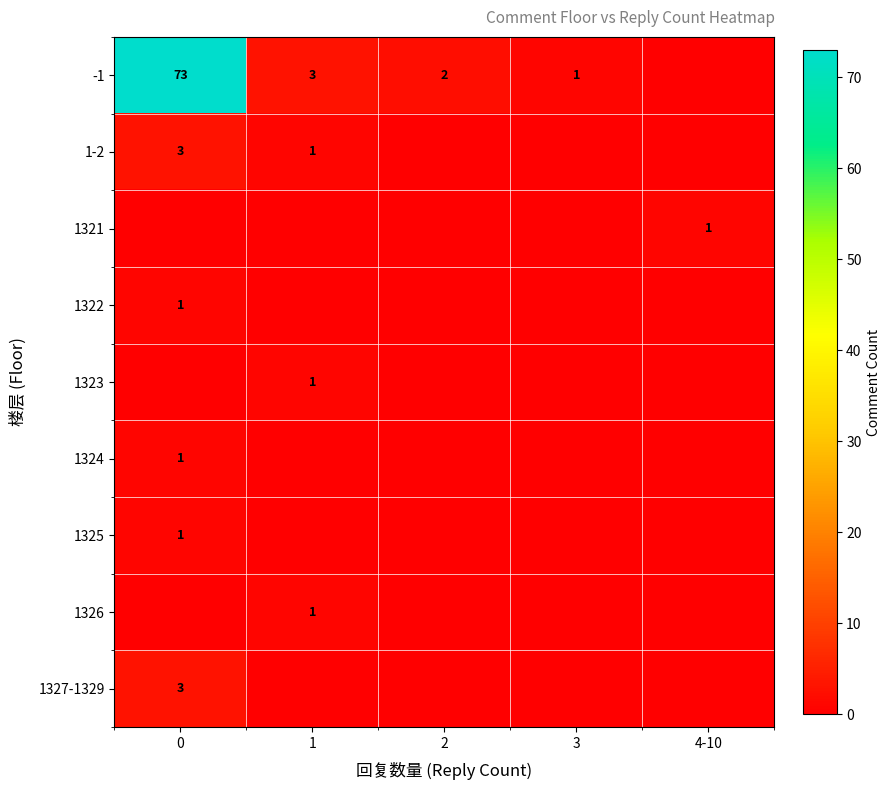

Which category has the lowest value across all series?

4-10